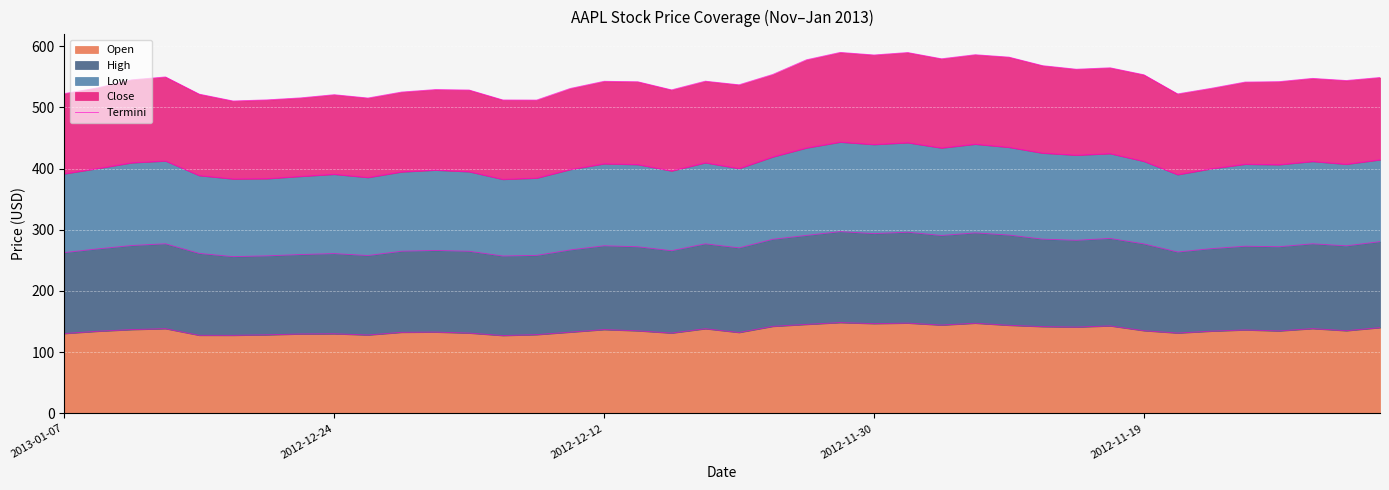

How many values are below 542?

19